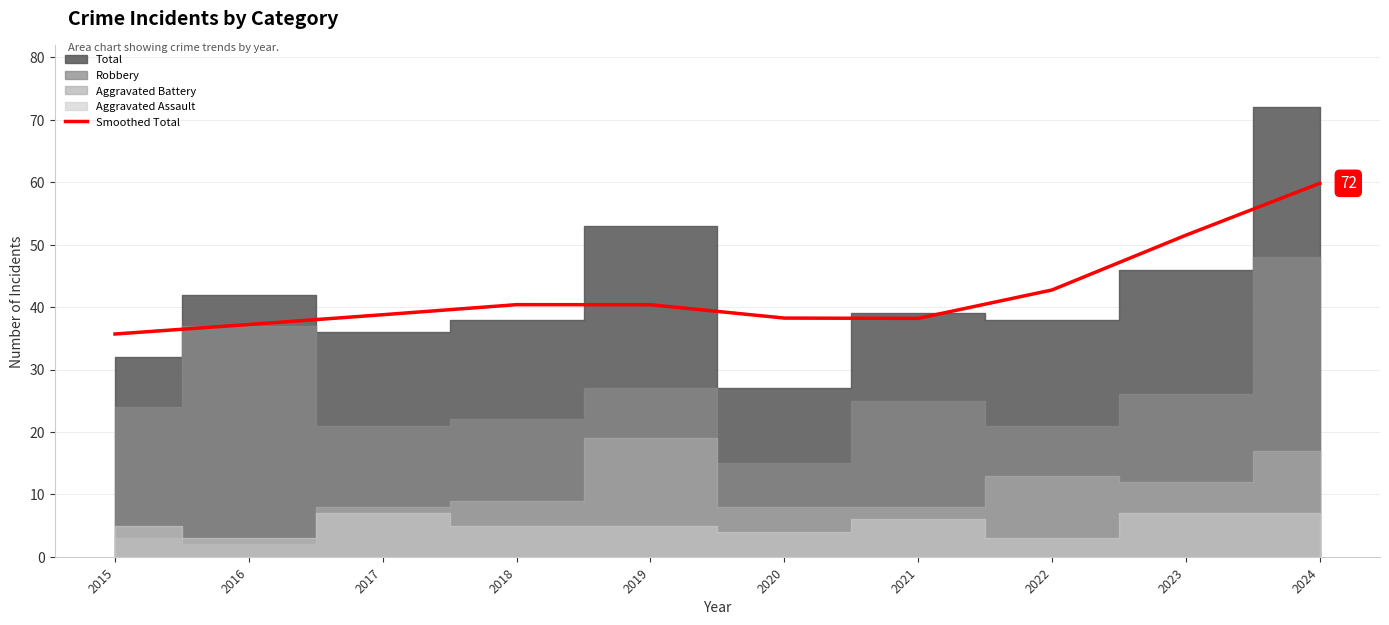

What is the sum of all values?

423.0